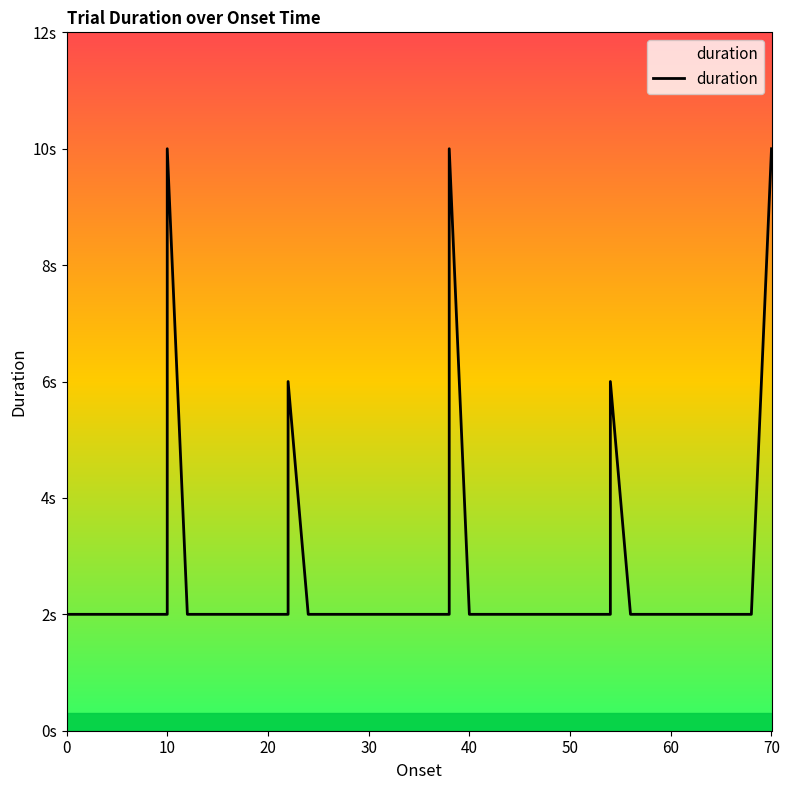

How many data points are above 2?

5